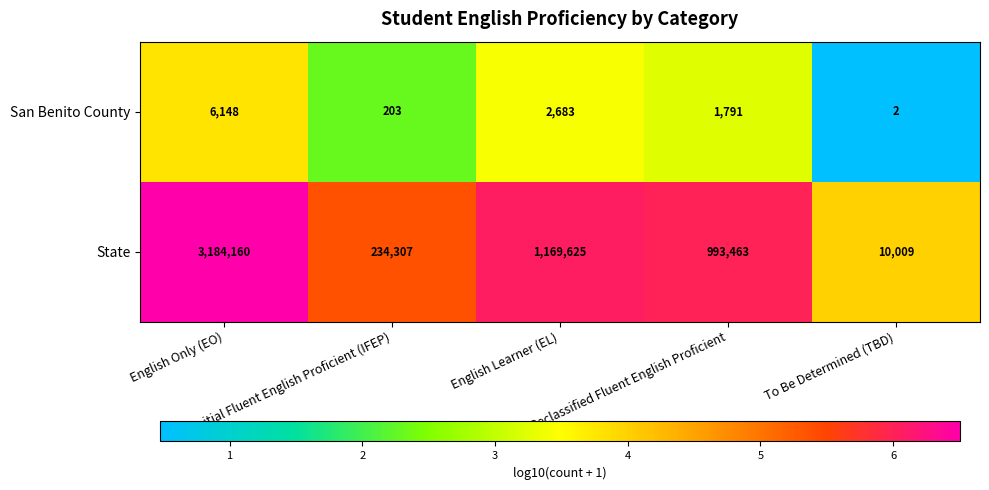

Which series has the widest spread of values?

State